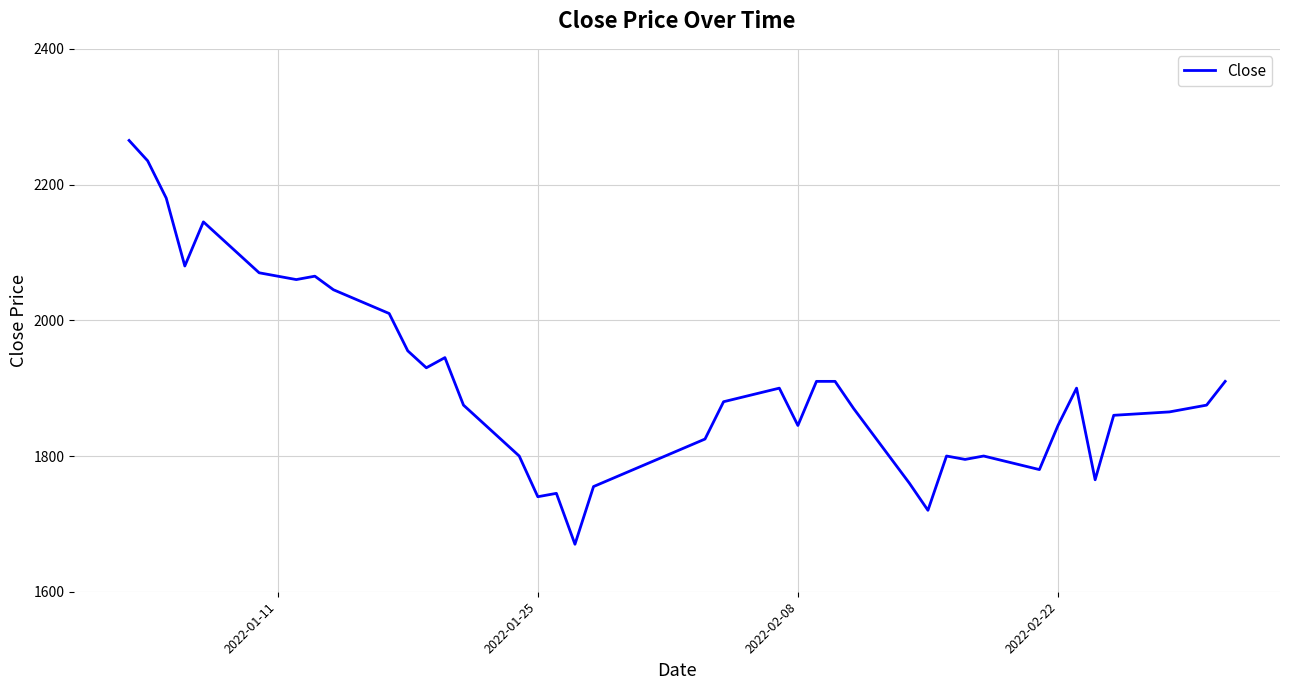

What is the greatest value displayed?

2265